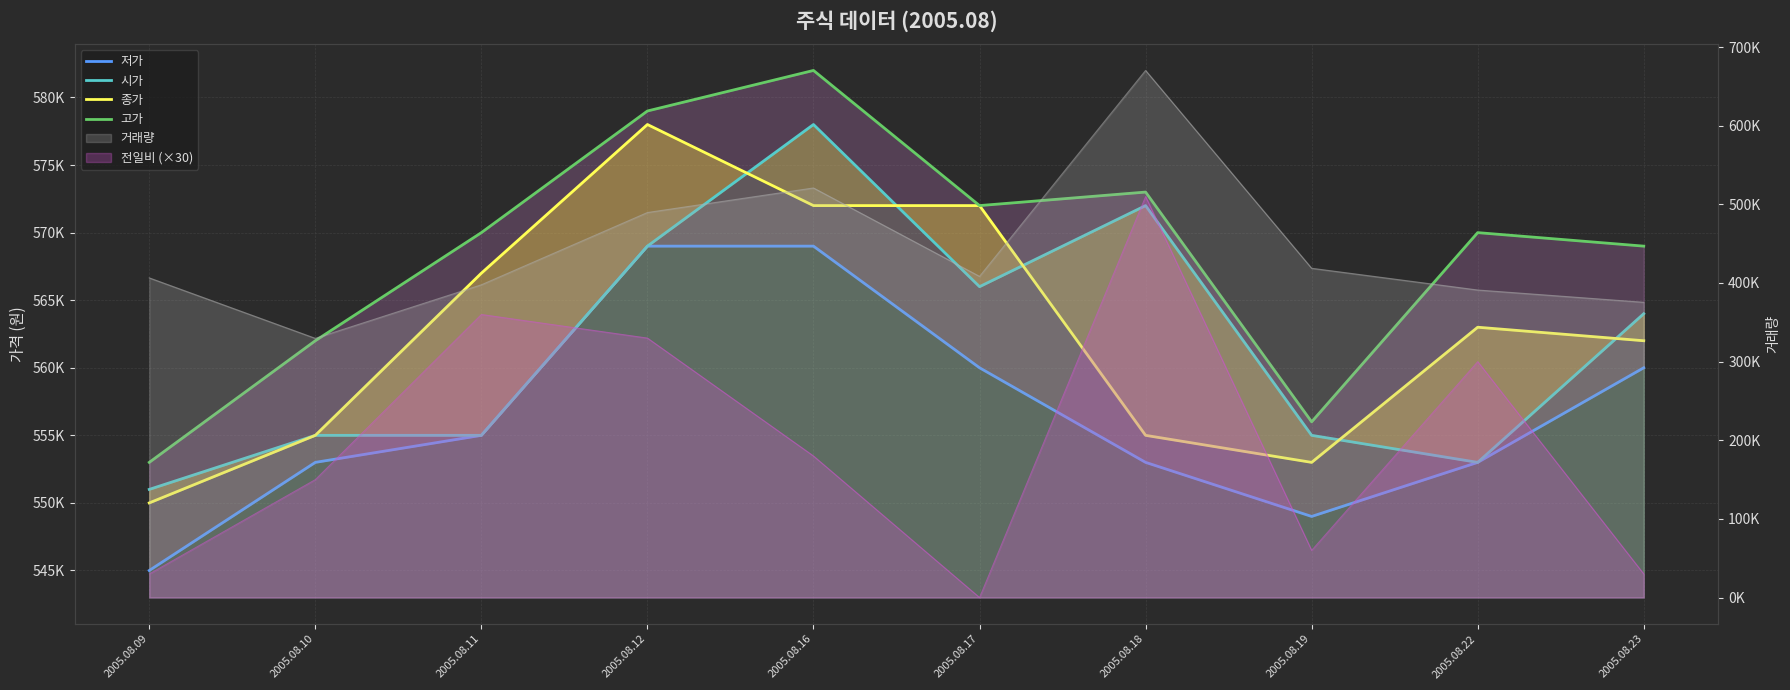

The 종가 series shows 553000 at 2005.08.19. True or false?

True